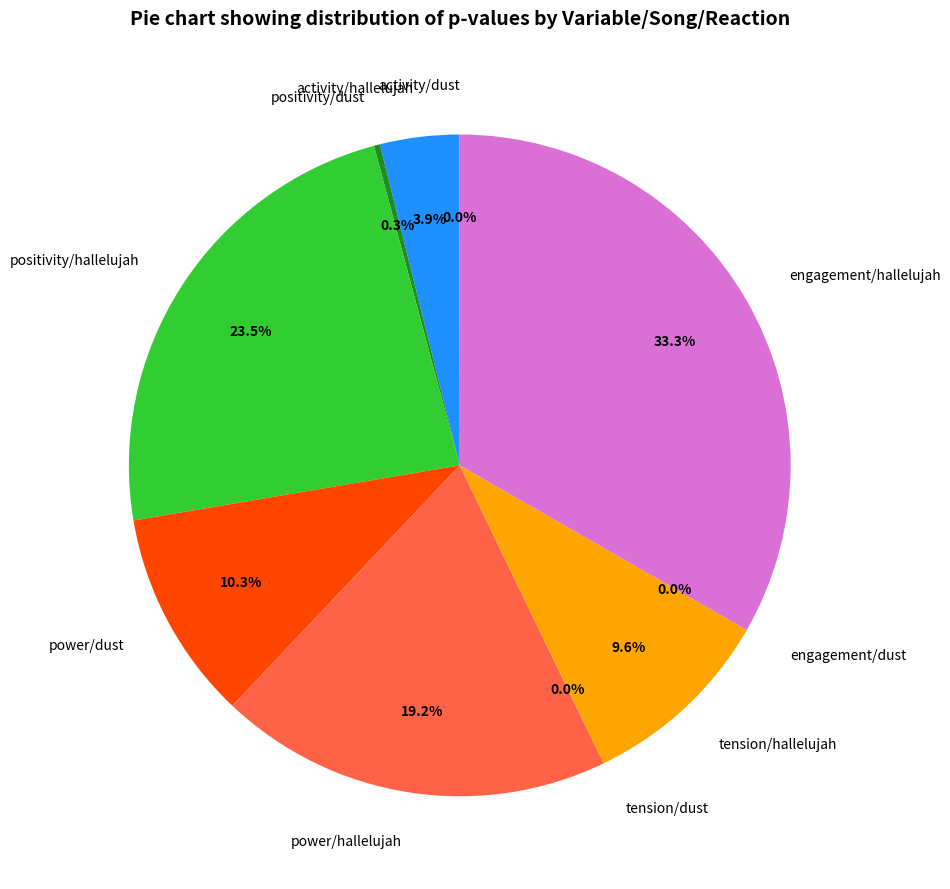

What portion of the pie excludes positivity/hallelujah?

76.5%